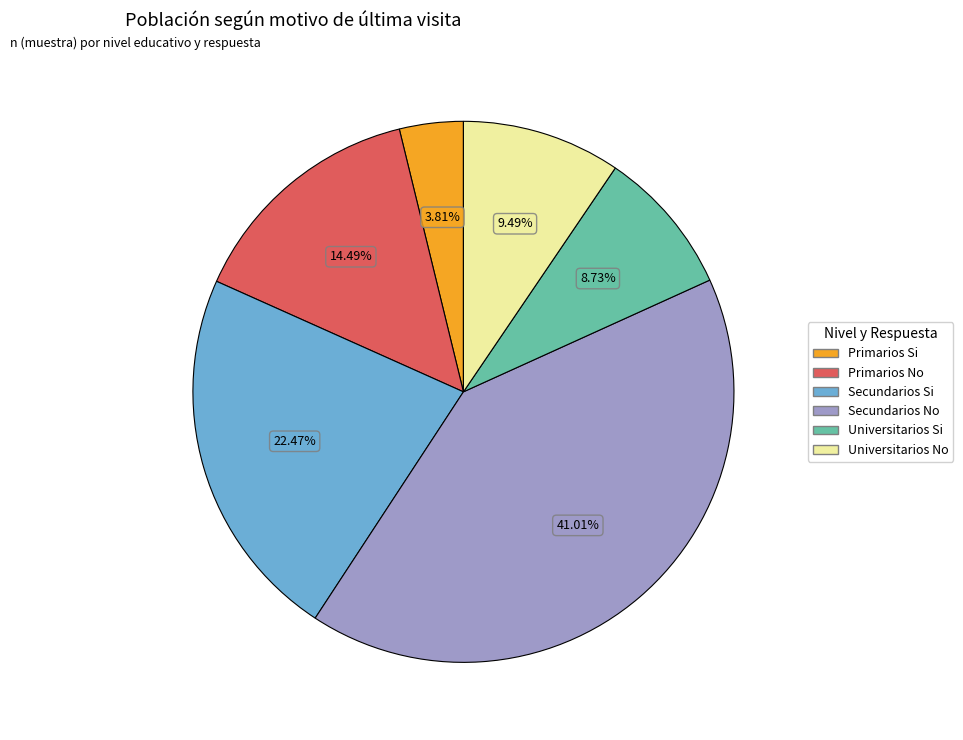

What percentage is the Primarios No slice, to the nearest percent?

14%